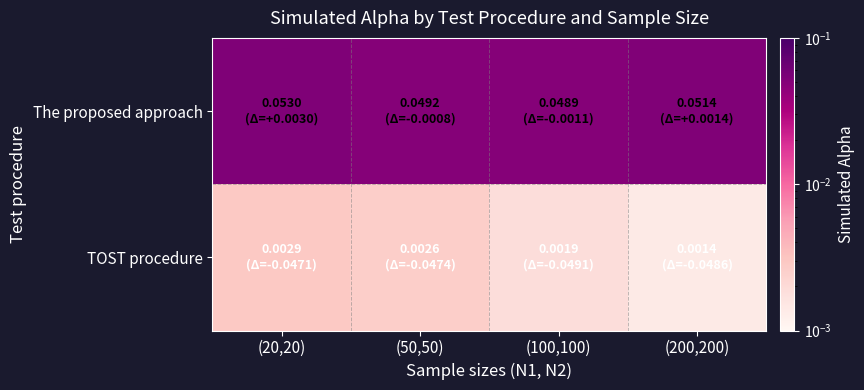

List the series in order of their peak value, highest first.

The proposed approach, TOST procedure